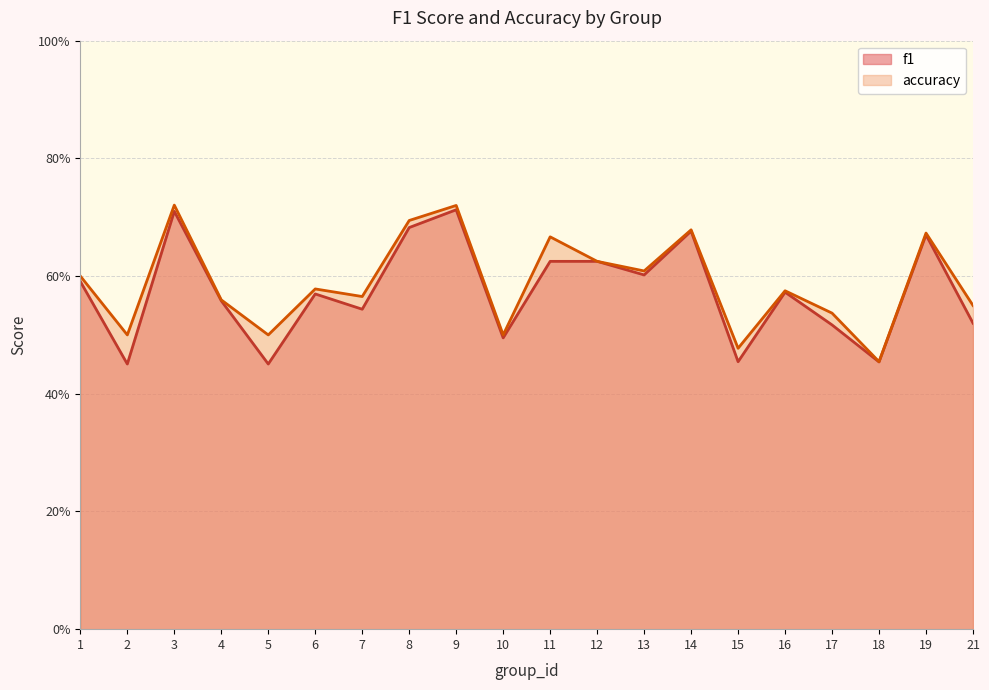

True or false: accuracy and f1 intersect in this chart.

False